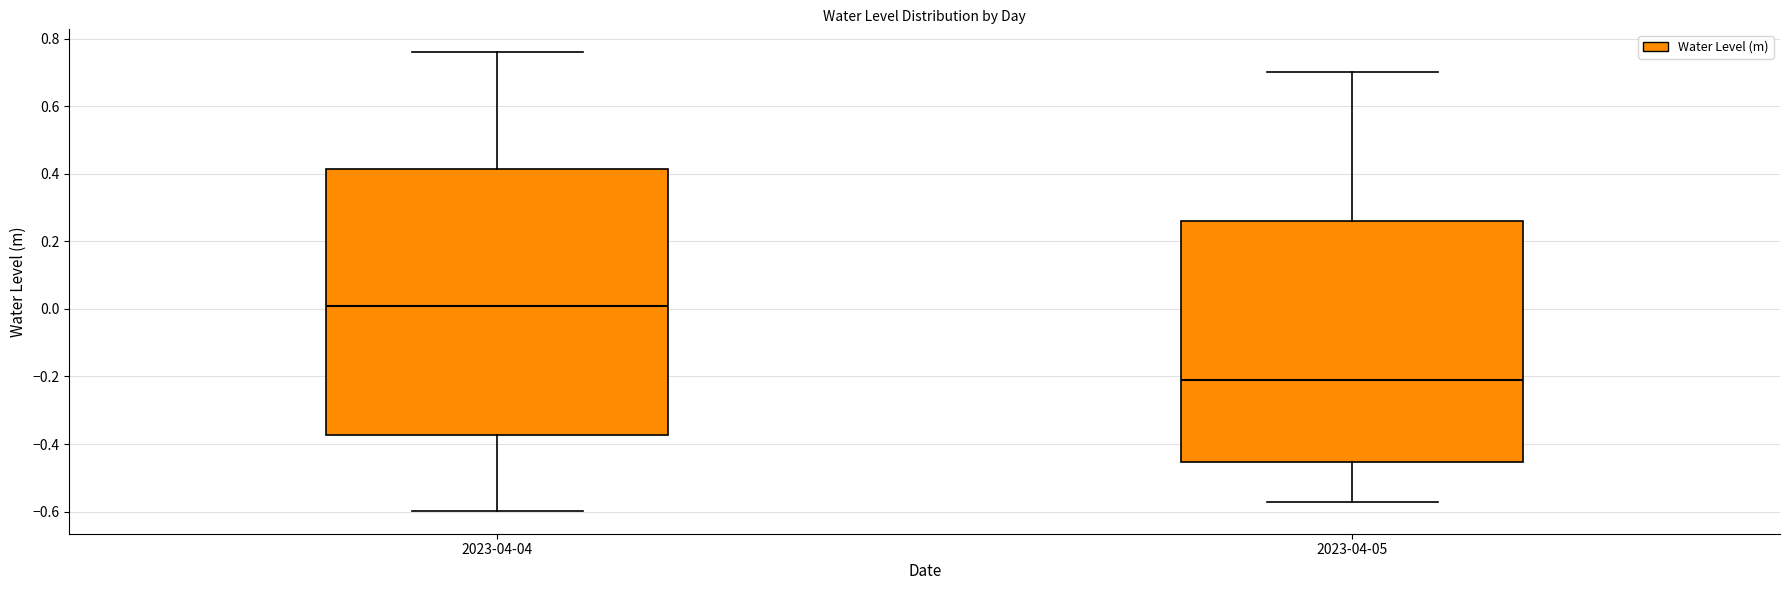

Reading left to right, transcribe this box plot: for each box, give where its median line is, the range the box spans, and where its two whiskers end, as read against the y-axis. The values are not printed on the chart, so give them approximately, as read against the axis.

2023-04-04: median 0.00, box -0.38 to 0.42, whiskers -0.60 to 0.76
2023-04-05: median -0.20, box -0.46 to 0.26, whiskers -0.58 to 0.70